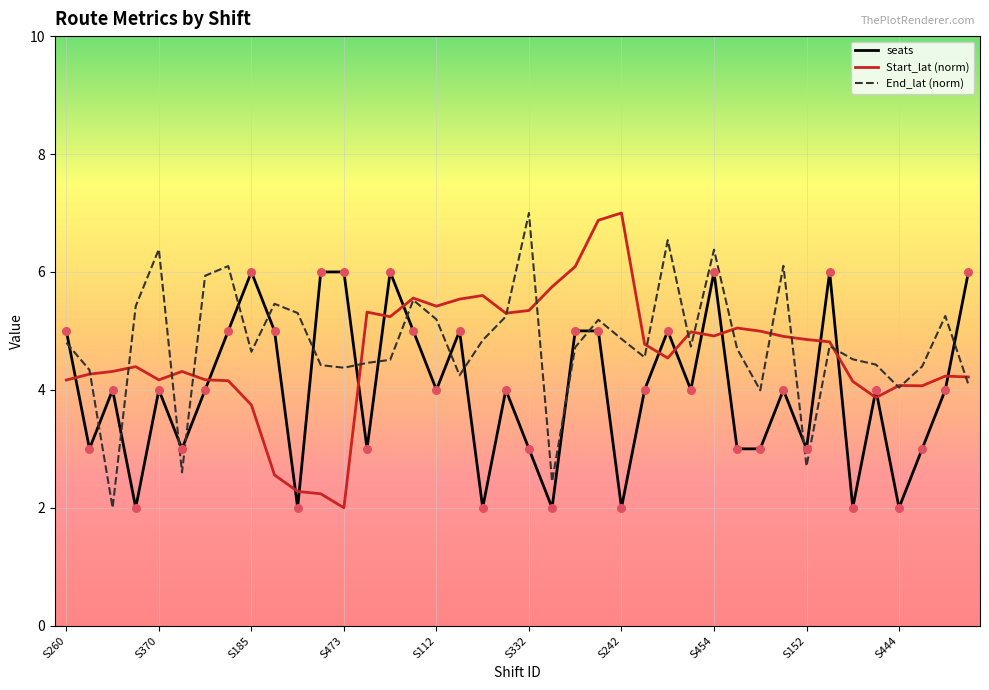

What is the maximum value for End_lat (norm)?

7.0